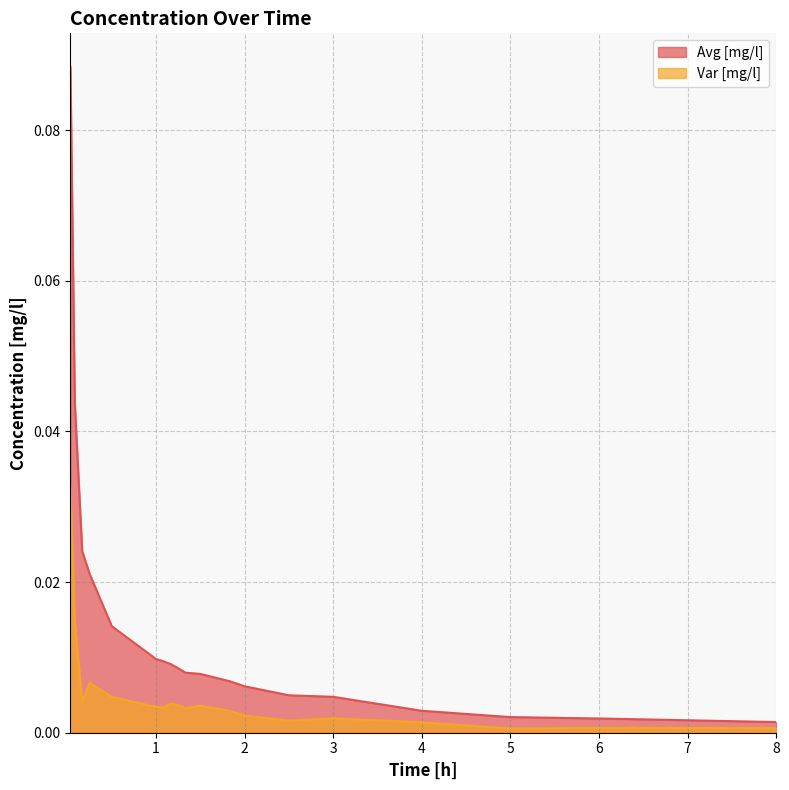

True or false: Avg [mg/l] and Var [mg/l] intersect in this chart.

False